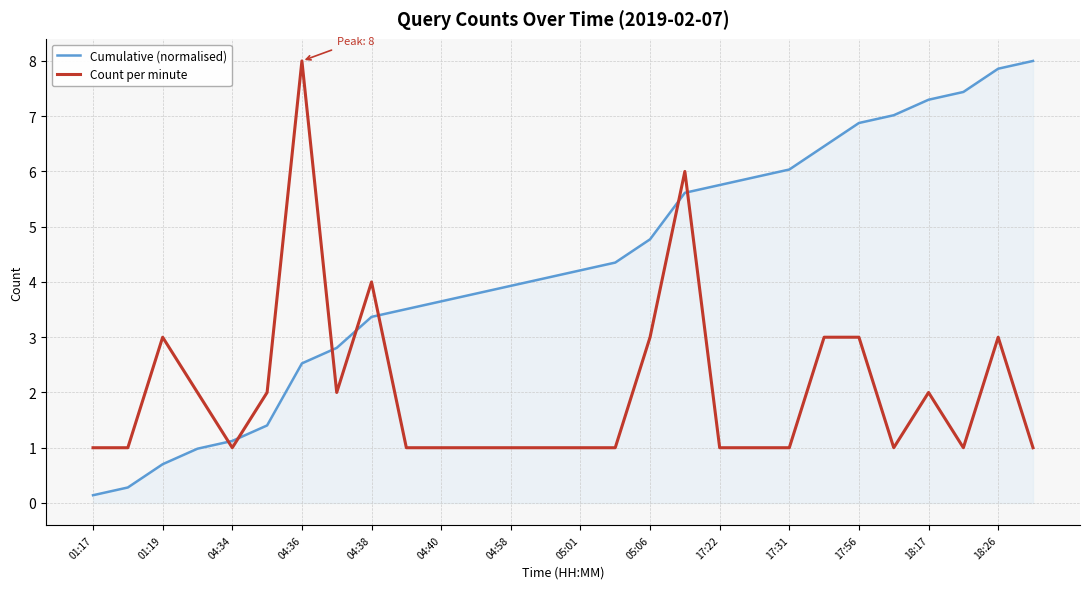

Which series has the largest range (max minus min)?

Cumulative (normalised)